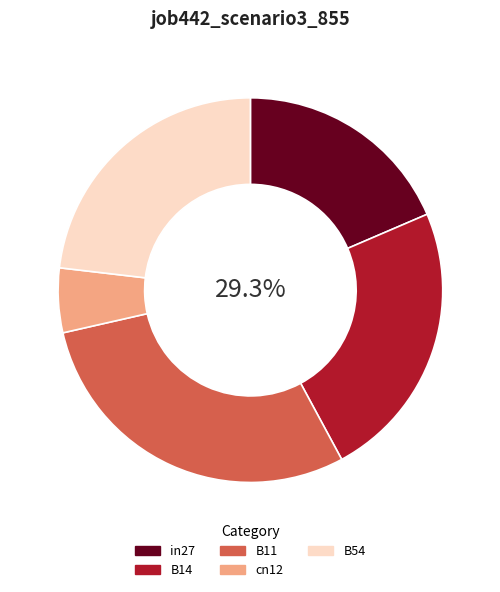

Which category has the smallest portion of the pie?

cn12